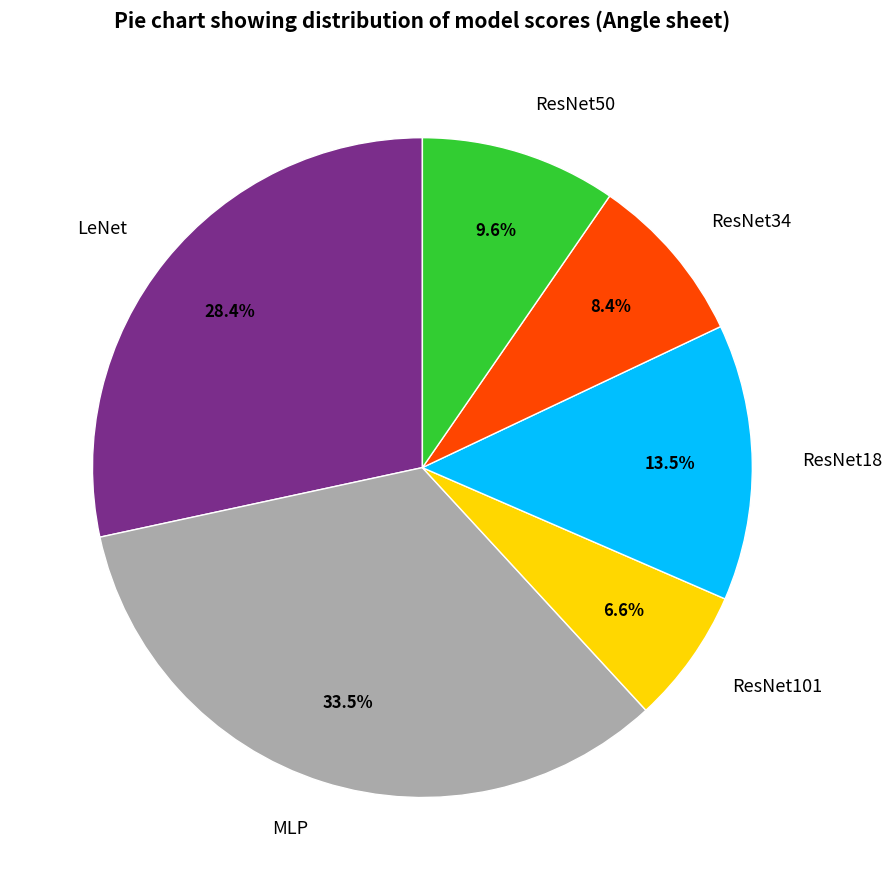

How many segments does this pie chart have?

6